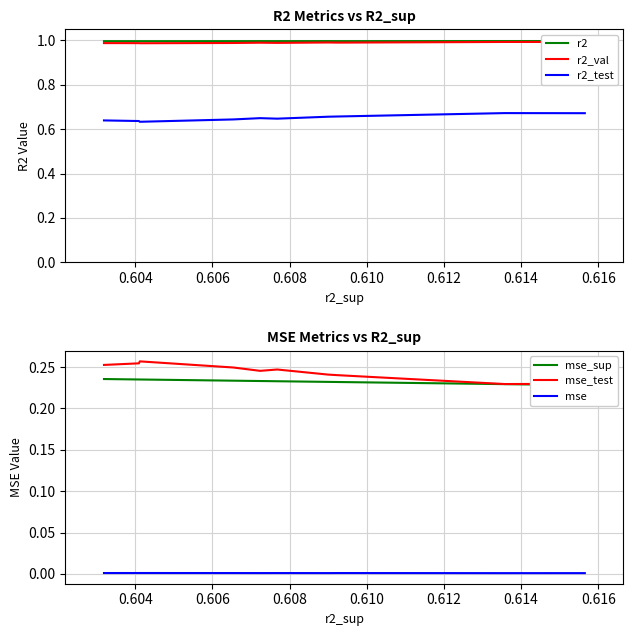

True or false: r2_test and r2 intersect in this chart.

False